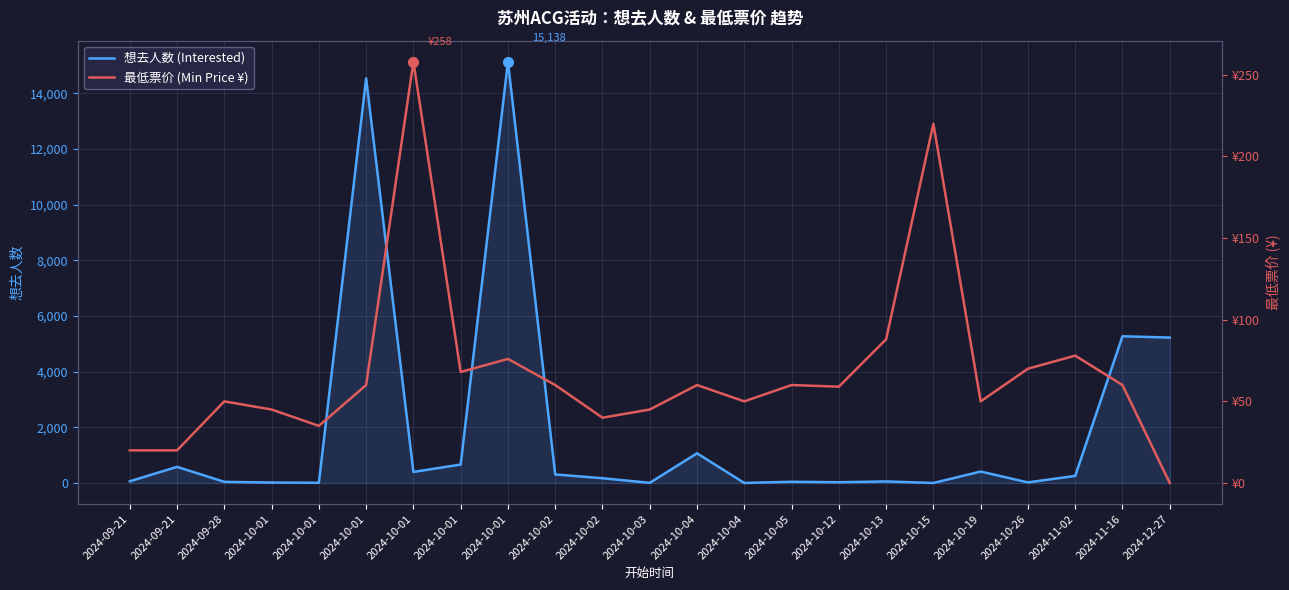

What is the average value of the 想去人数 (Interested) series?

1927